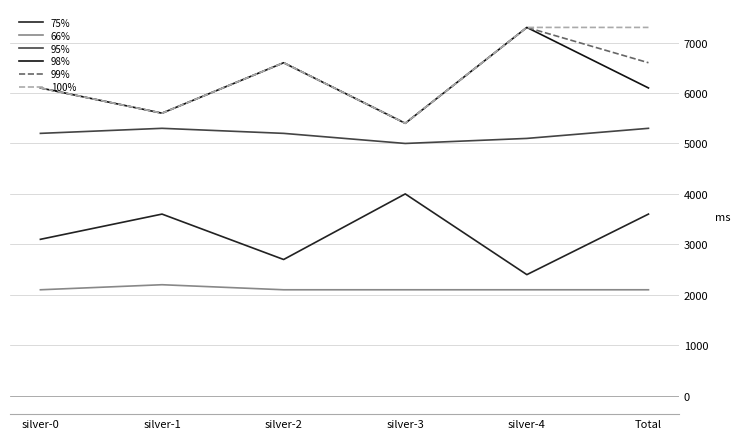

How many categories are shown in the chart?

6